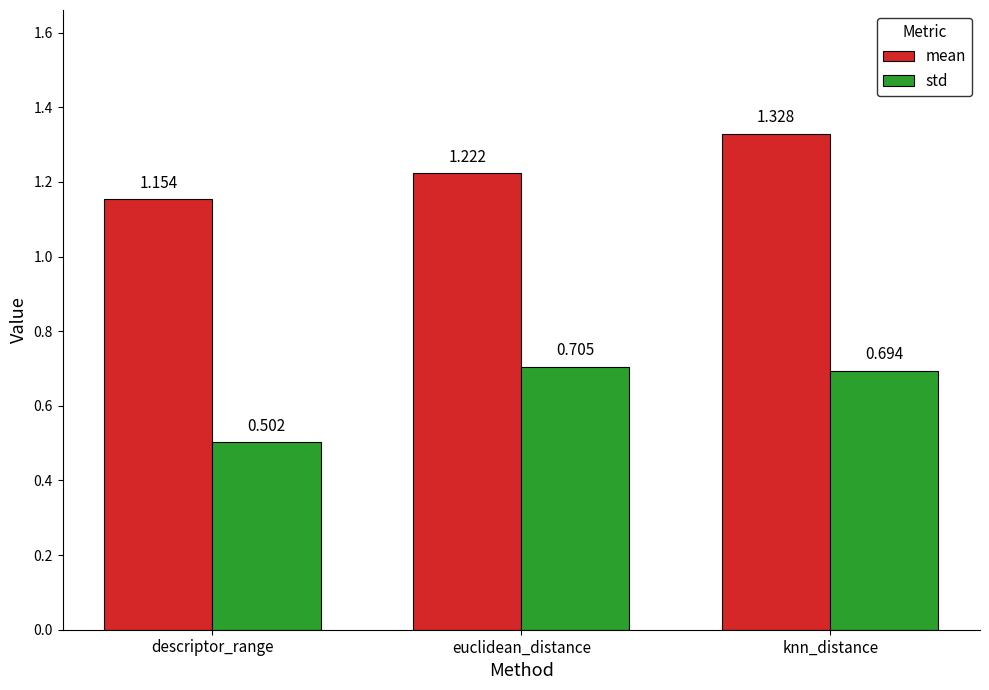

Does the chart contain any negative values?

No